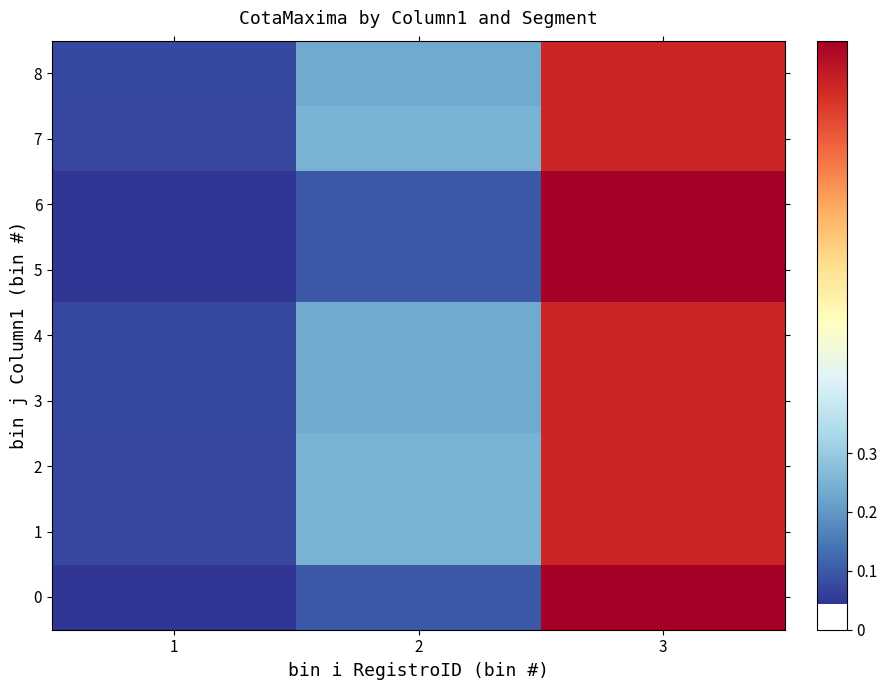

Which category has the highest value across all series?

3